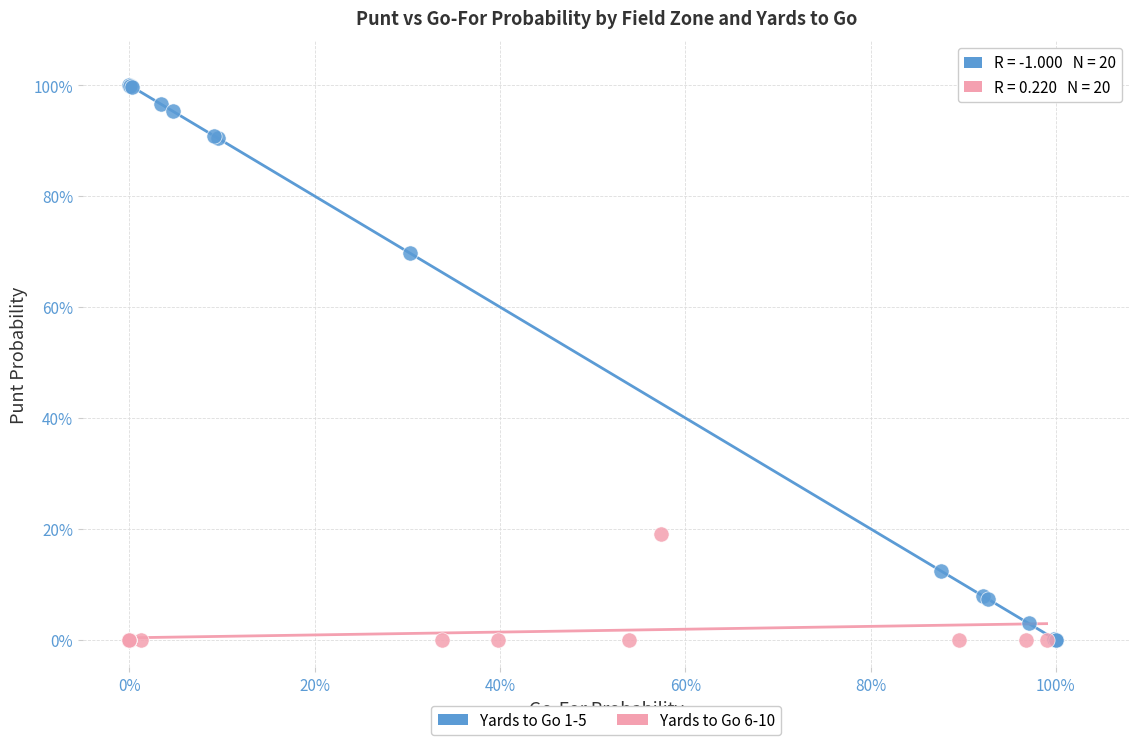

What are all the series names shown in the legend?

Yards to Go 1-5, Yards to Go 6-10